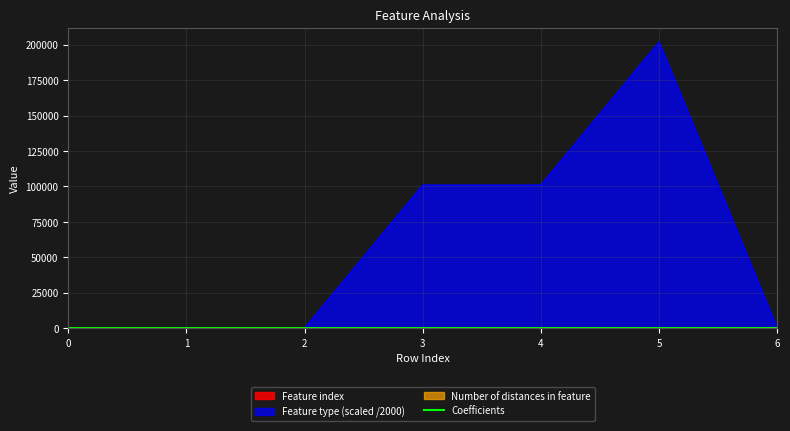

Which series has the largest total across all categories?

Feature type (scaled /2000)